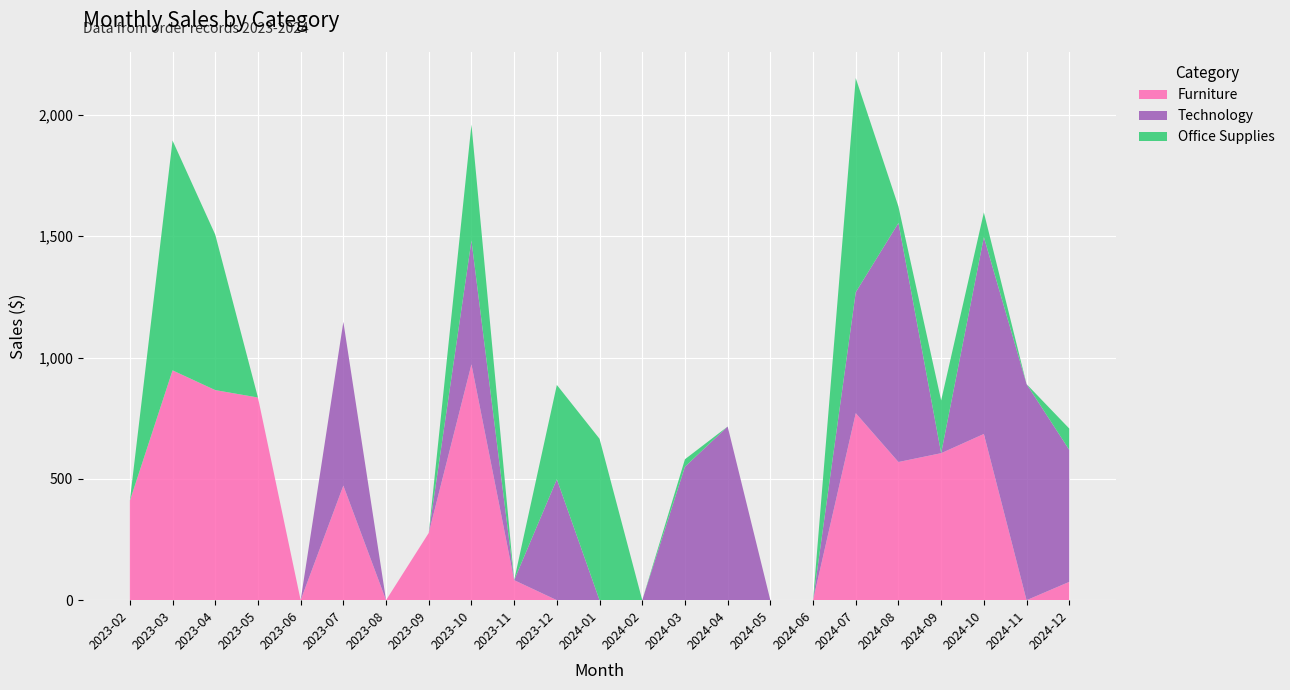

Reading right to left, what are all the values shown in this chart?

Furniture: 2024-12=75.5	2024-11=0.0	2024-10=685.2	2024-09=606.0	2024-08=569.6	2024-07=770.9	2024-06=0.0	2024-05=0.0	2024-04=0.0	2024-03=0.0	2024-02=0.0	2024-01=0.0	2023-12=0.0	2023-11=82.5	2023-10=972.2	2023-09=277.2	2023-08=0.0	2023-07=472.4	2023-06=0.0	2023-05=835.4	2023-04=866.0	2023-03=947.4	2023-02=409.7
Technology: 2024-12=544.0	2024-11=890.8	2024-10=811.3	2024-09=0.0	2024-08=985.4	2024-07=498.6	2024-06=0.0	2024-05=0.0	2024-04=715.8	2024-03=550.1	2024-02=0.0	2024-01=0.0	2023-12=498.6	2023-11=0.0	2023-10=510.4	2023-09=0.0	2023-08=0.0	2023-07=675.0	2023-06=0.0	2023-05=0.0	2023-04=0.0	2023-03=0.0	2023-02=0.0
Office Supplies: 2024-12=88.0	2024-11=0.0	2024-10=101.8	2024-09=217.4	2024-08=67.3	2024-07=882.6	2024-06=0.0	2024-05=0.0	2024-04=0.0	2024-03=30.8	2024-02=0.0	2024-01=665.2	2023-12=388.7	2023-11=0.0	2023-10=477.9	2023-09=0.0	2023-08=0.0	2023-07=0.0	2023-06=0.0	2023-05=0.0	2023-04=640.7	2023-03=947.4	2023-02=0.0